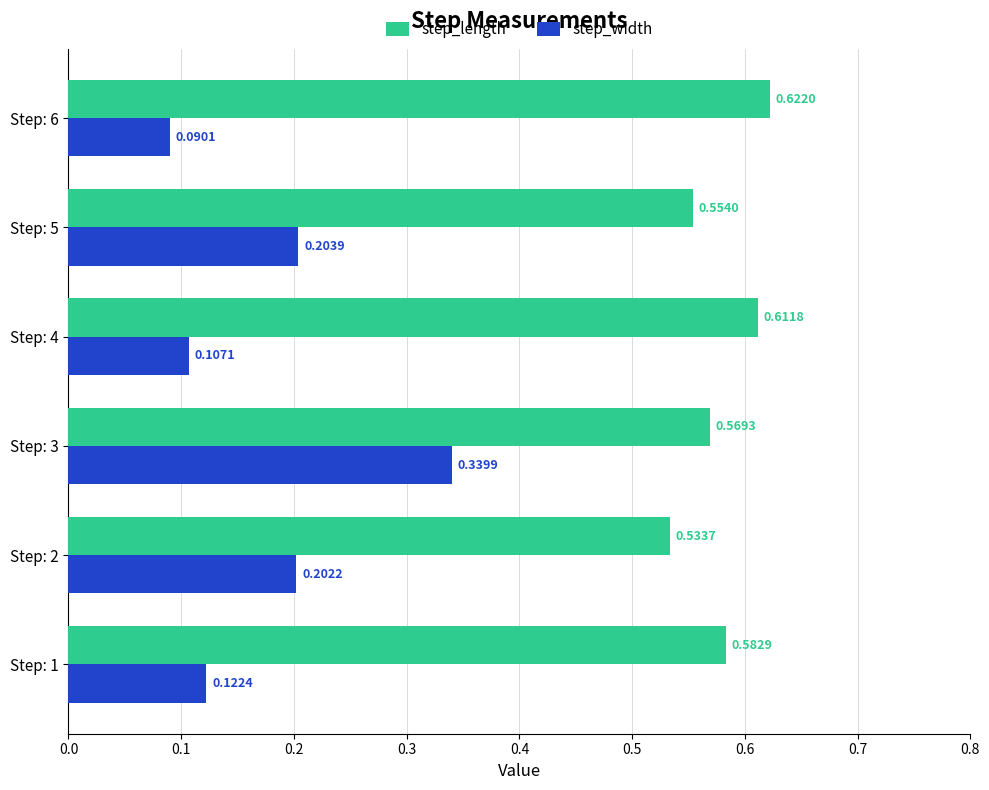

At which category is the sum across all series the highest?

Step: 3